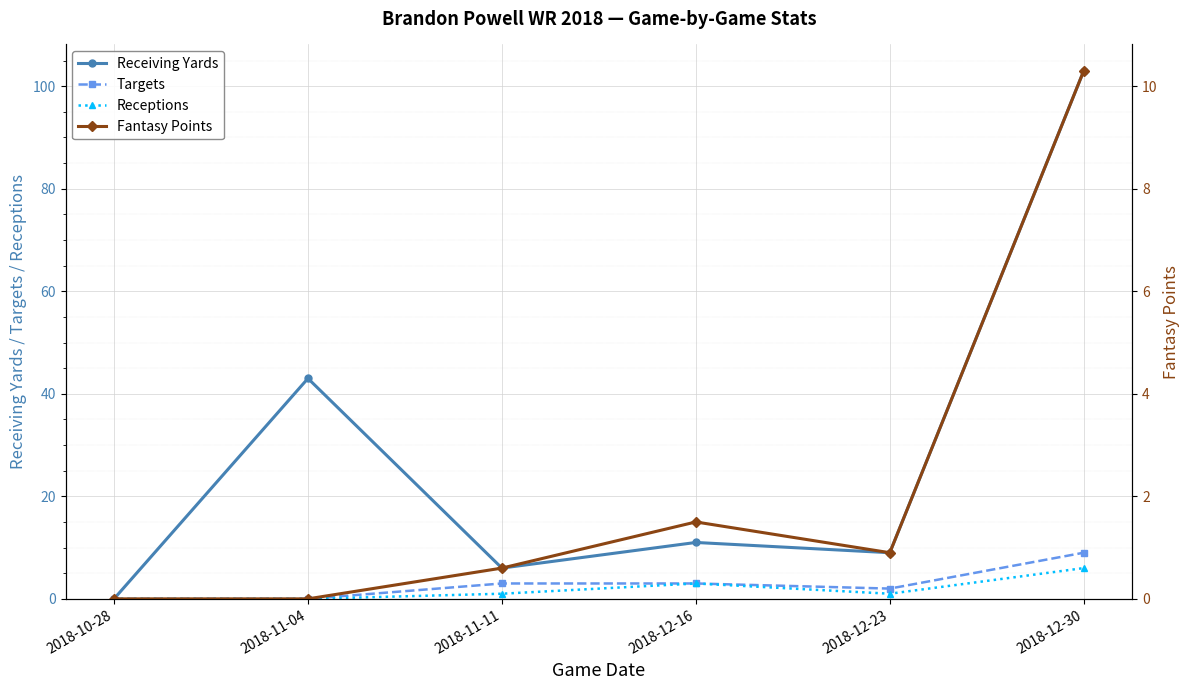

Reading left to right, transcribe all the data shown in this chart.

Receiving Yards: 2018-10-28=0.0	2018-11-04=43.0	2018-11-11=6.0	2018-12-16=11.0	2018-12-23=9.0	2018-12-30=103.0
Targets: 2018-10-28=0.0	2018-11-04=0.0	2018-11-11=3.0	2018-12-16=3.0	2018-12-23=2.0	2018-12-30=9.0
Receptions: 2018-10-28=0.0	2018-11-04=0.0	2018-11-11=1.0	2018-12-16=3.0	2018-12-23=1.0	2018-12-30=6.0
Fantasy Points: 2018-10-28=0.0	2018-11-04=0.0	2018-11-11=0.6	2018-12-16=1.5	2018-12-23=0.9	2018-12-30=10.3